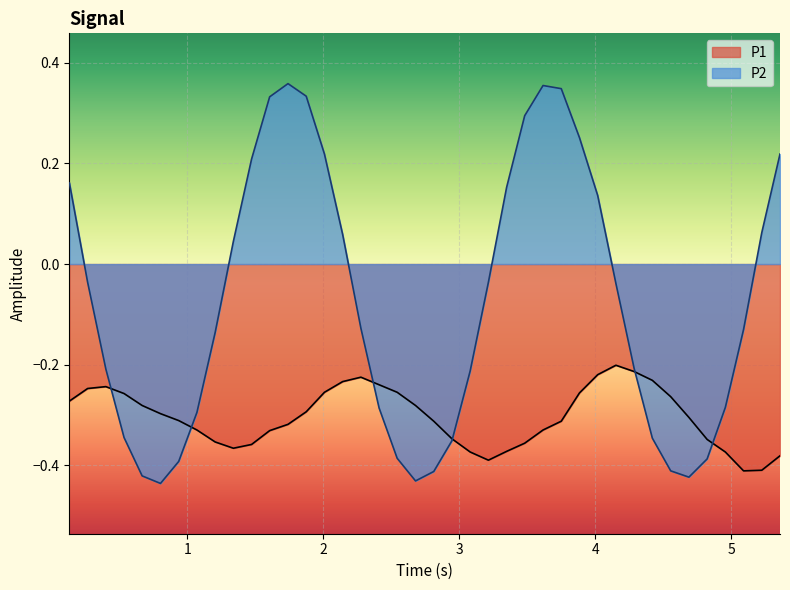

Which series has the largest range (max minus min)?

P2